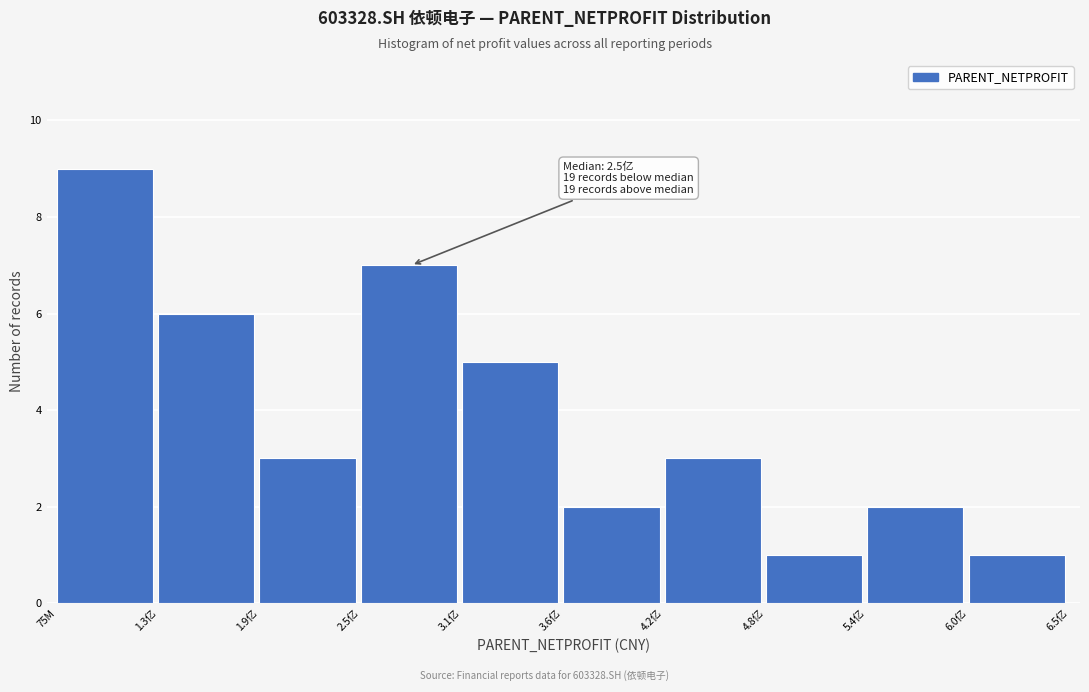

Reading right to left, what are all the values shown in this chart?

1	2	1	3	2	5	7	3	6	9